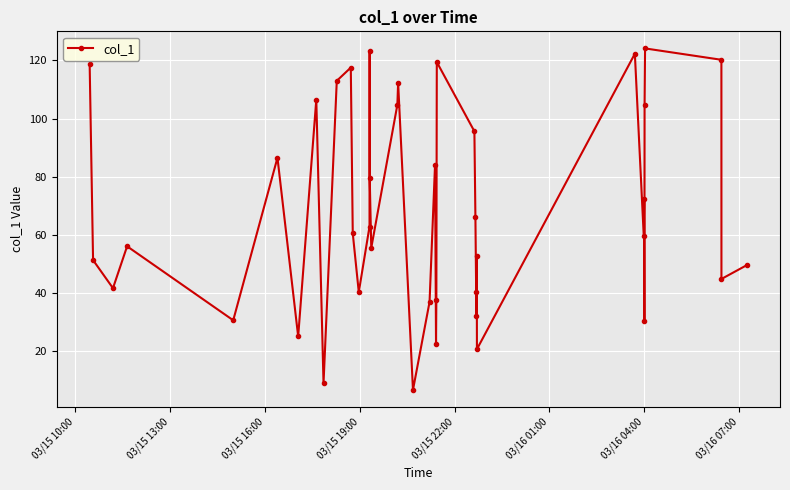

How many points are lower than both their immediate neighbors (excluding endpoints)?

13